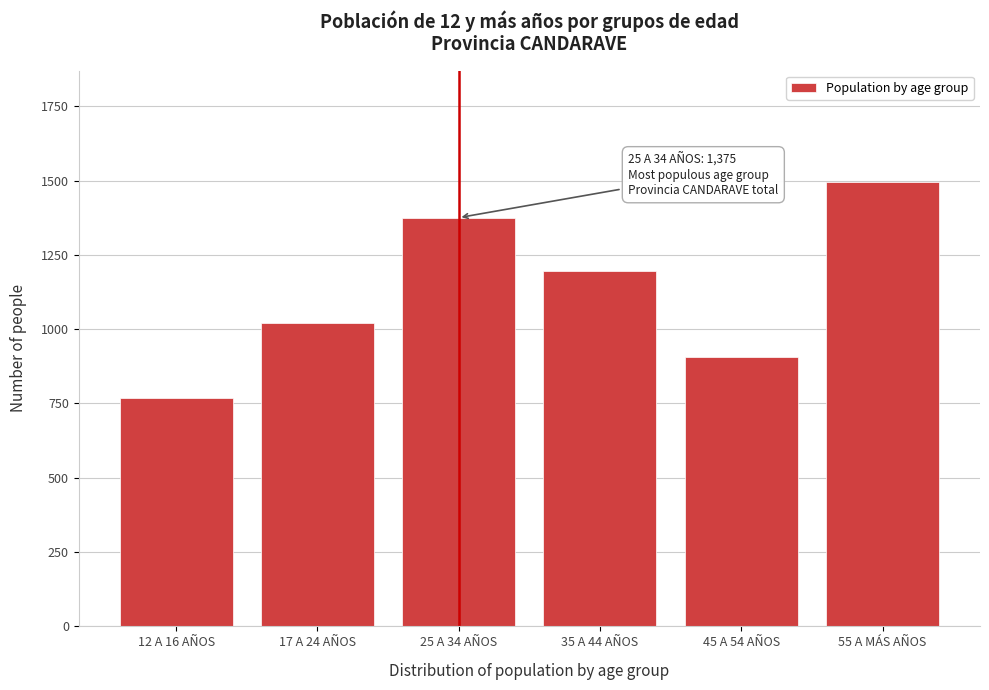

Reading left to right, list all the values displayed in this chart.

12 A 16 AÑOS=770	17 A 24 AÑOS=1019	25 A 34 AÑOS=1375	35 A 44 AÑOS=1196	45 A 54 AÑOS=906	55 A MÁS AÑOS=1496